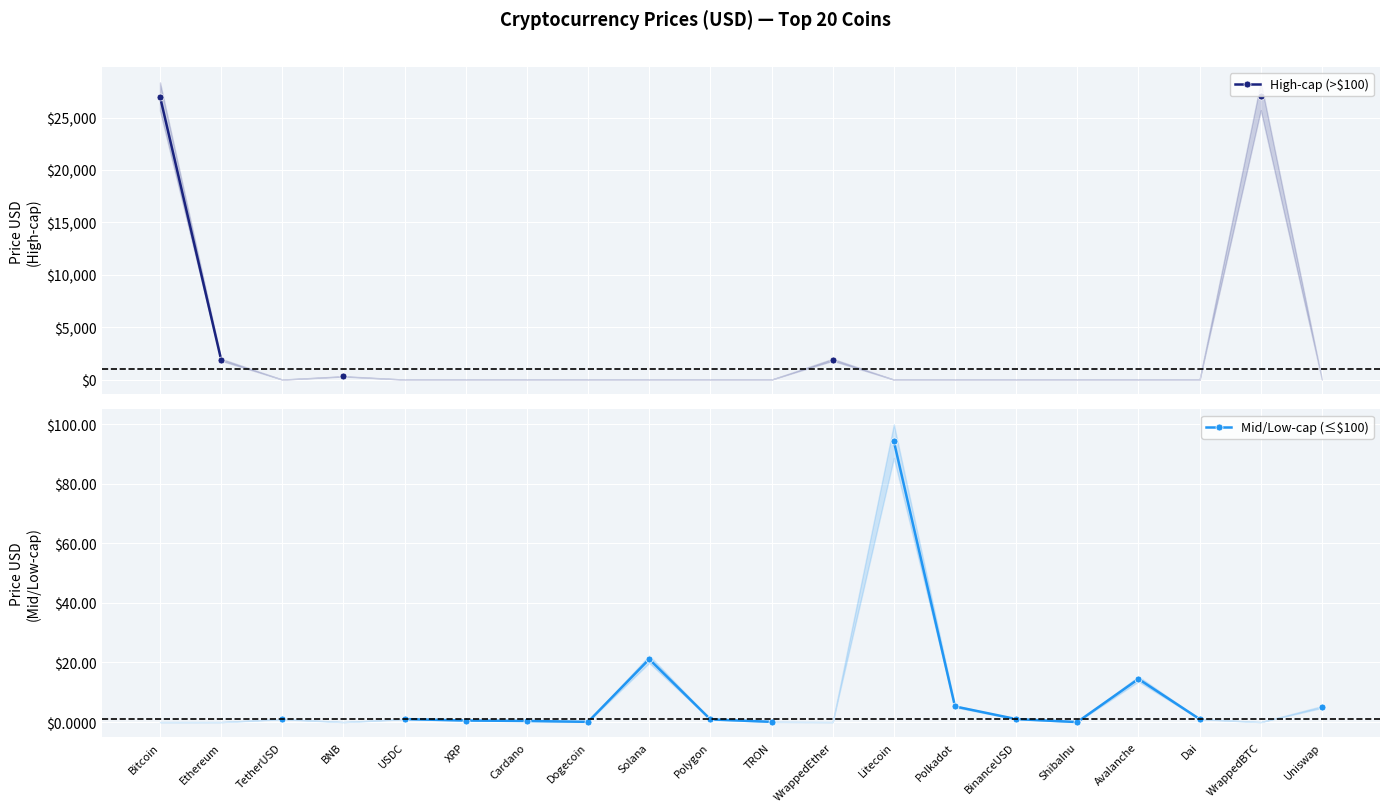

What is the label of the 9th point from the right?

WrappedEther